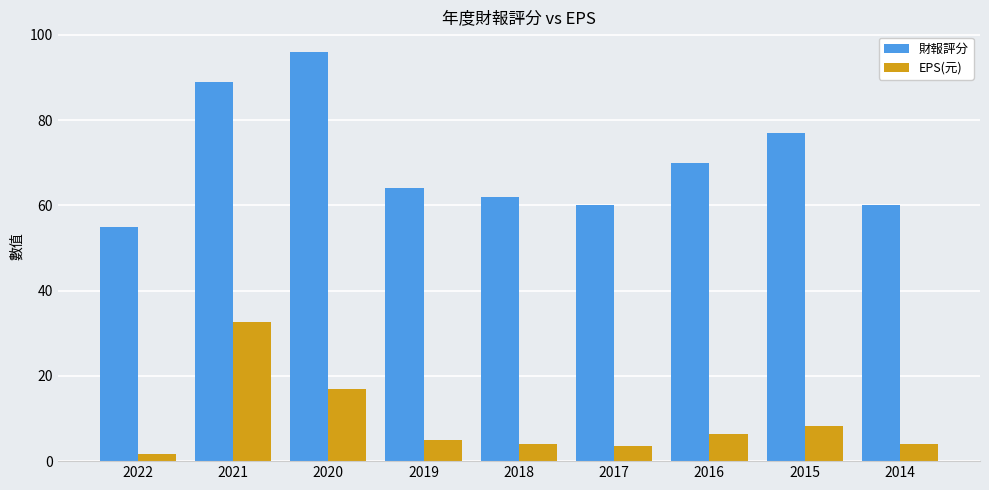

How many values in the EPS(元) series exceed 5?

5